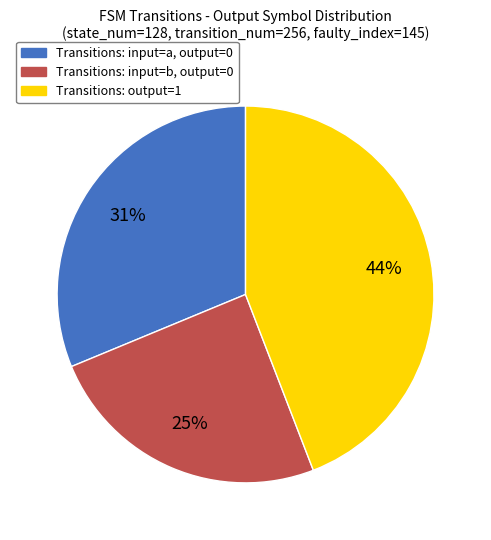

Is it true that Transitions: input=b, output=0 is 18% of the pie?

False